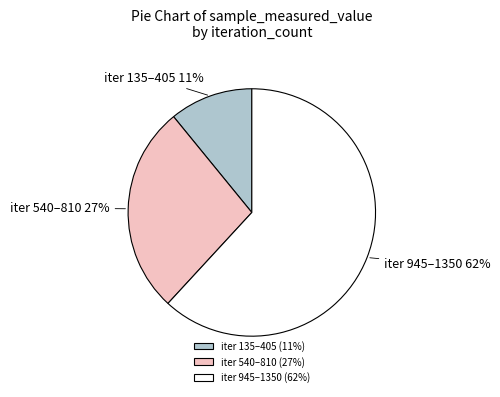

To the nearest percent, what percentage of the pie is iter 135–405 (11%)?

11%